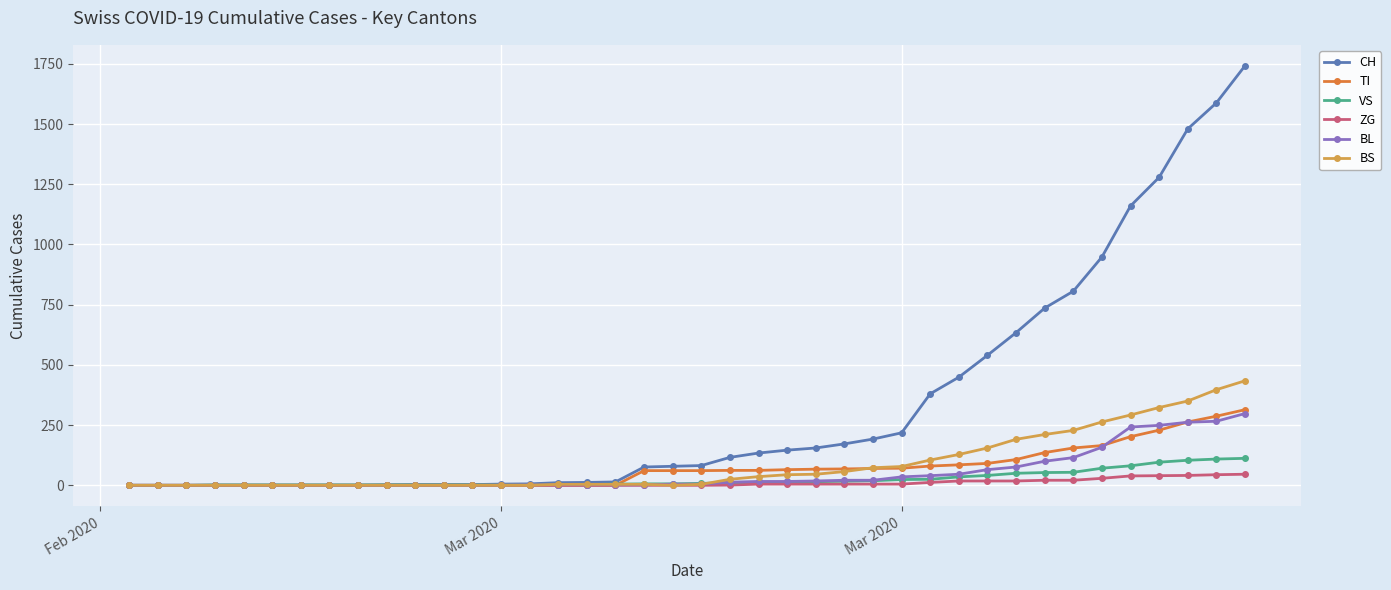

Which series has the largest total across all categories?

CH